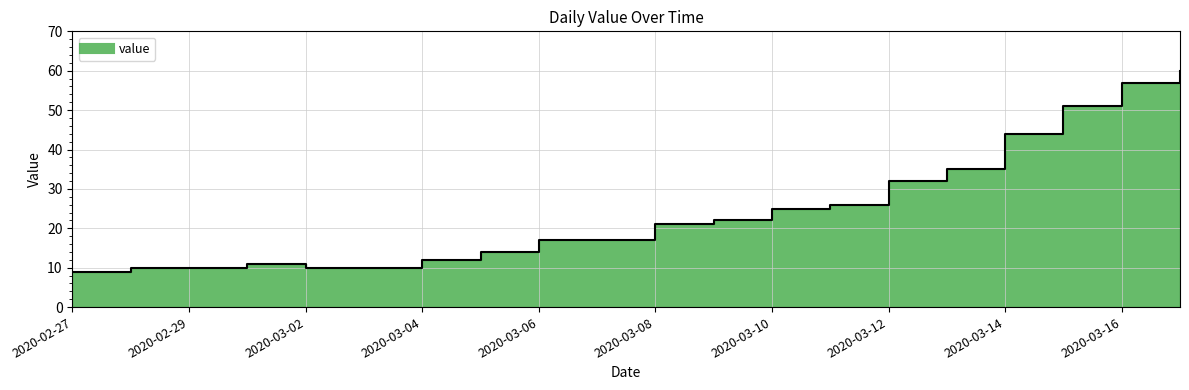

Is it true that the value at 2020-03-14 is 23?

False